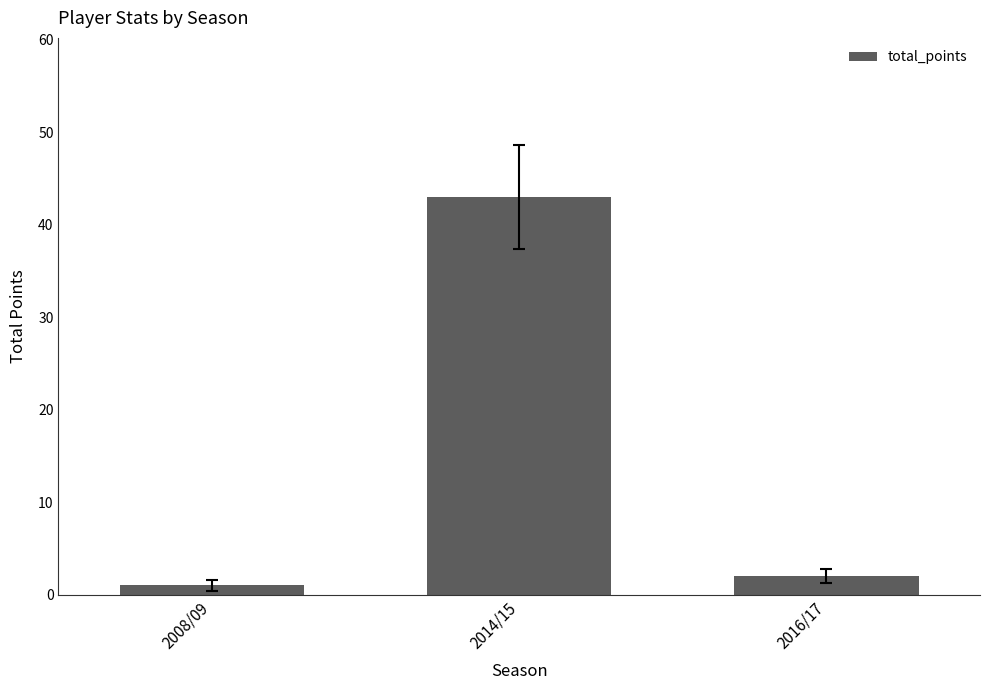

Does the chart contain any negative values?

No